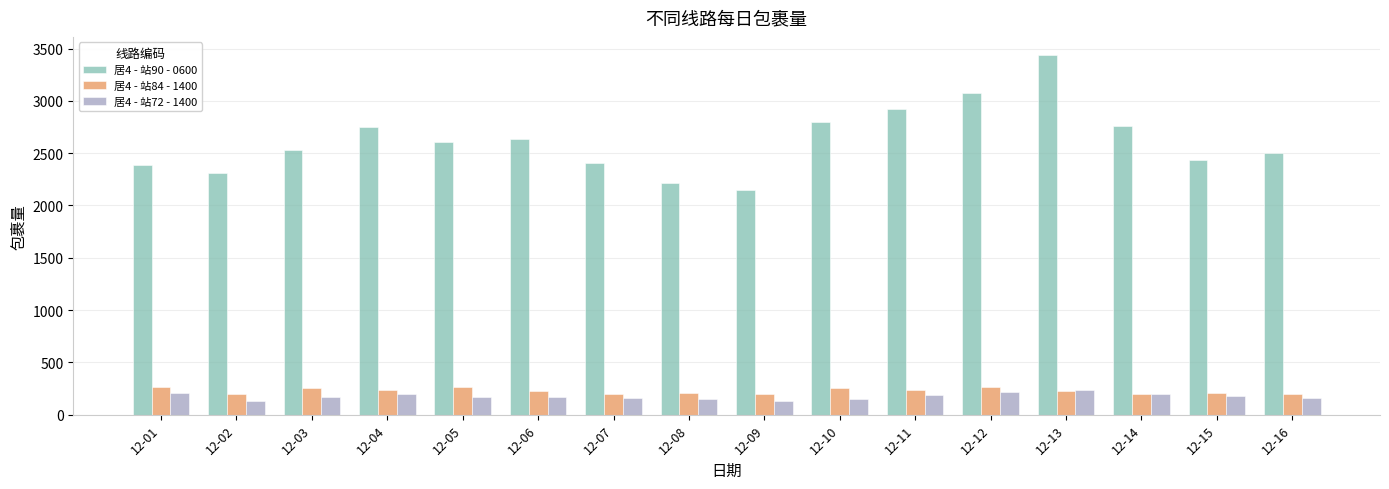

What is the difference between the highest and lowest values at 12-13?

3213.2